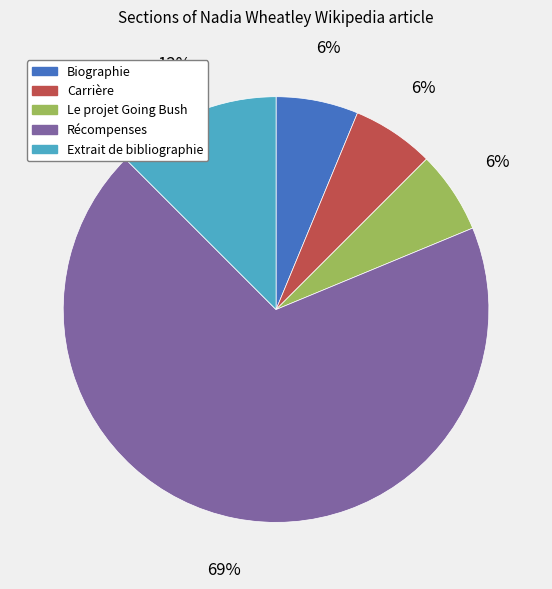

To the nearest percent, what is the average slice percentage?

20%